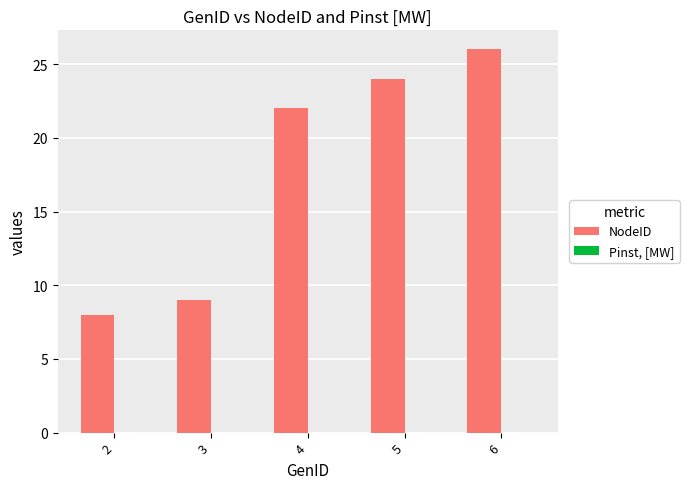

Reading right to left, extract all data points from this chart.

6=26	5=24	4=22	3=9	2=8